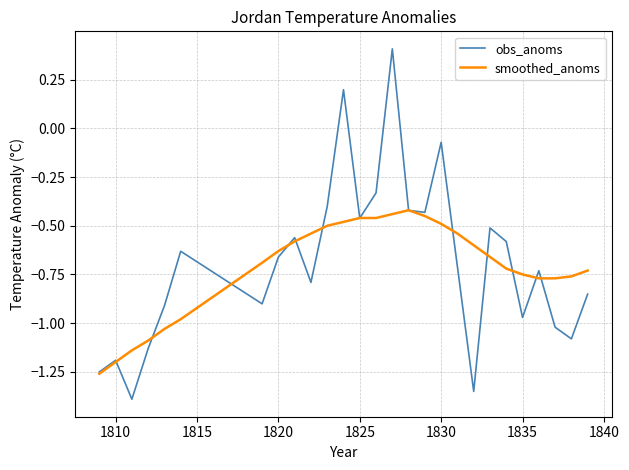

What is the maximum value shown in the chart?

0.4